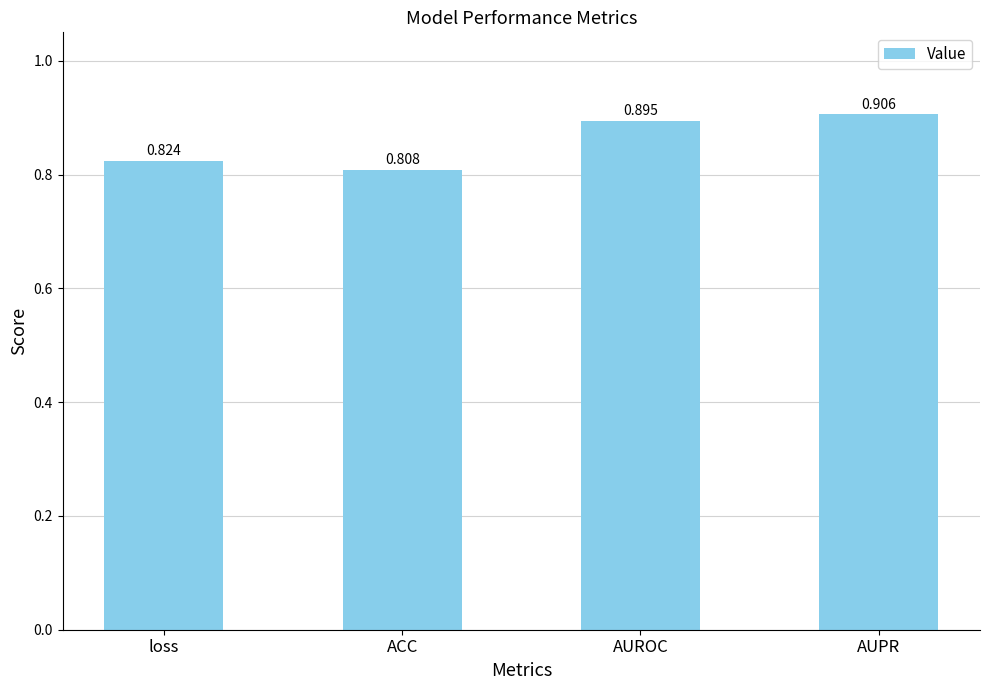

The value at ACC is 1.1. True or false?

False